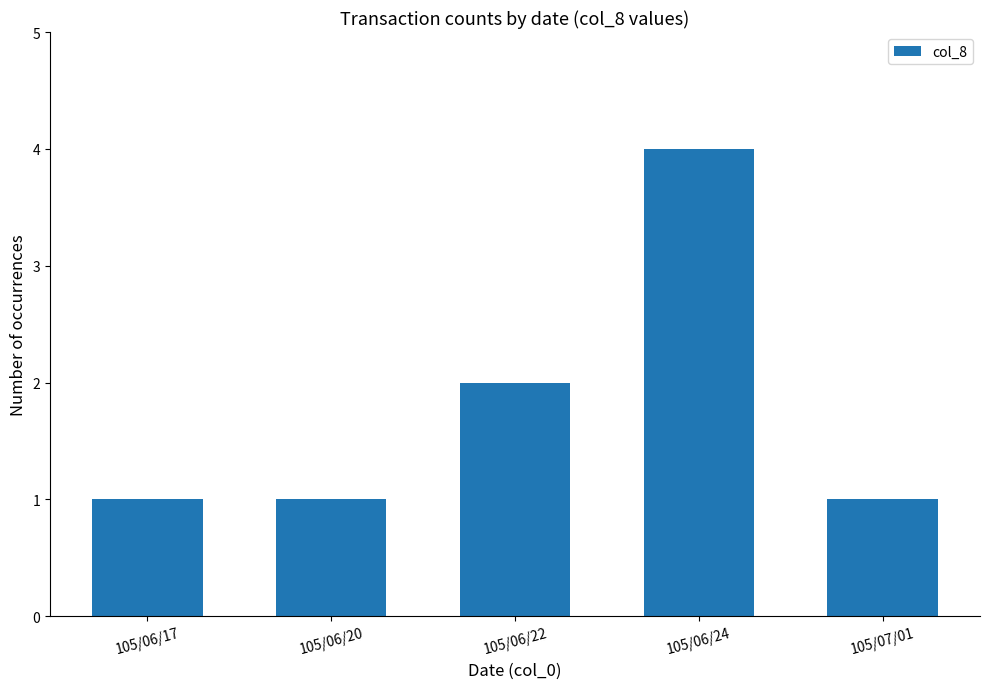

What is the greatest value displayed?

4